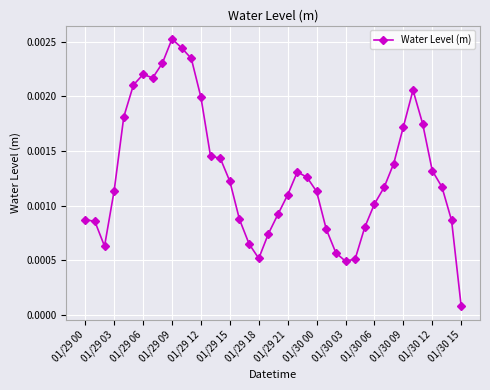

True or false: the data has more than 2 interior local peaks.

True